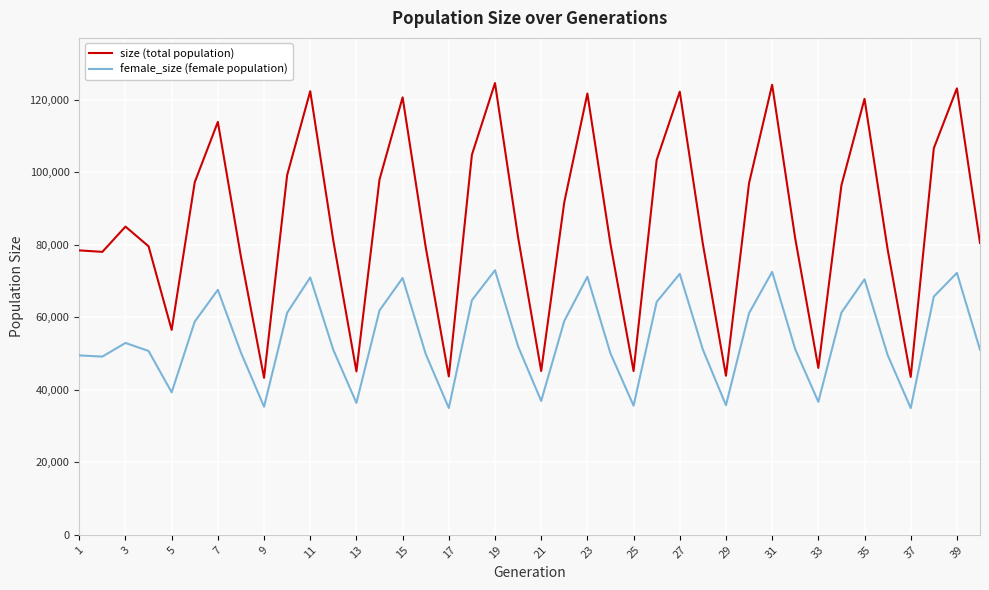

Is this an area chart (filled region under the line)?

No